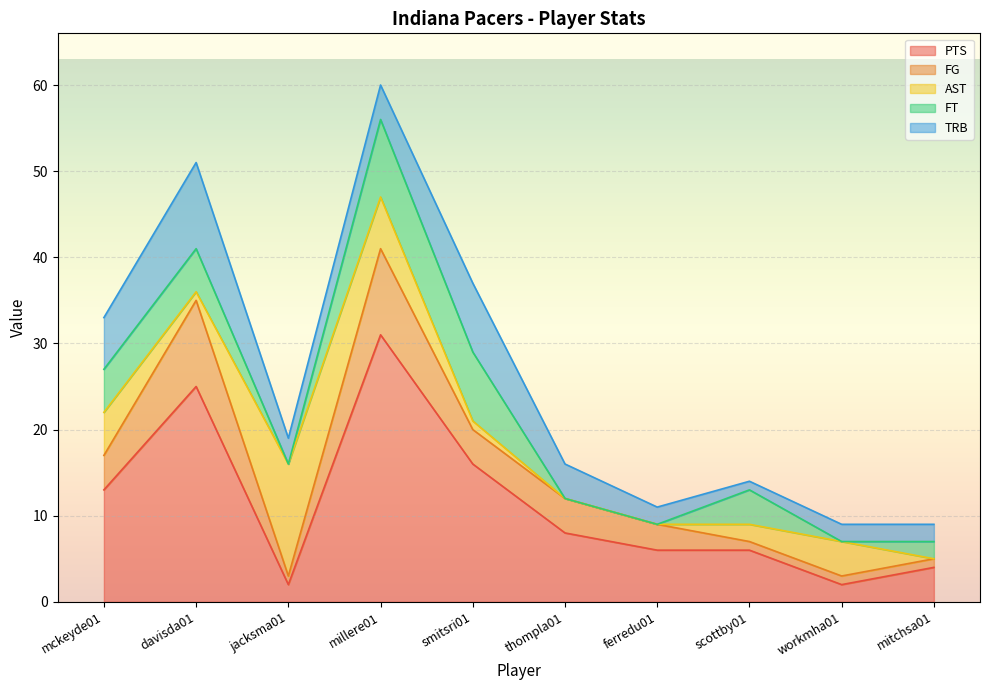

The FG series shows 2 at smitsri01. True or false?

False